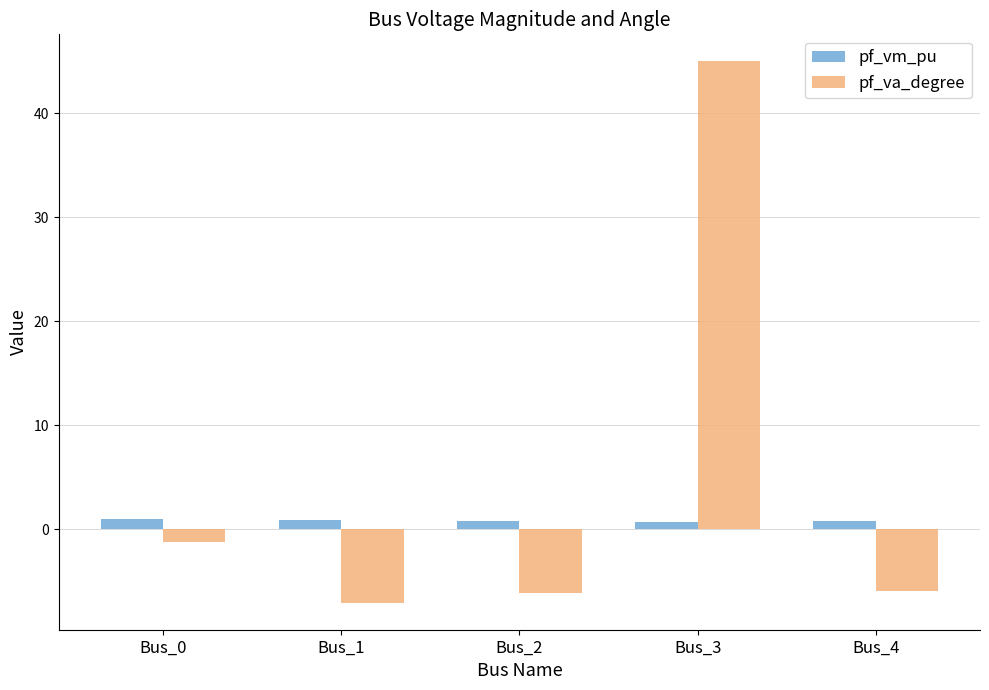

Is it true that pf_va_degree equals -6.1 at Bus_2?

True